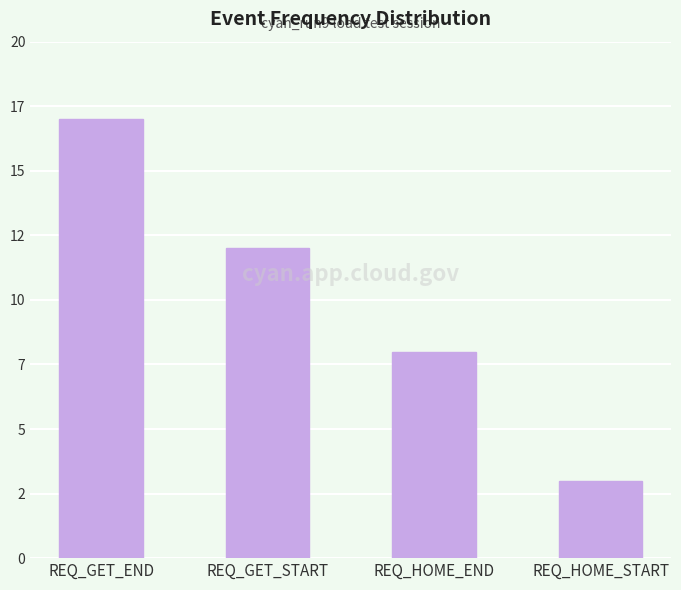

Where is the data nearest to the value 10?

REQ_GET_START